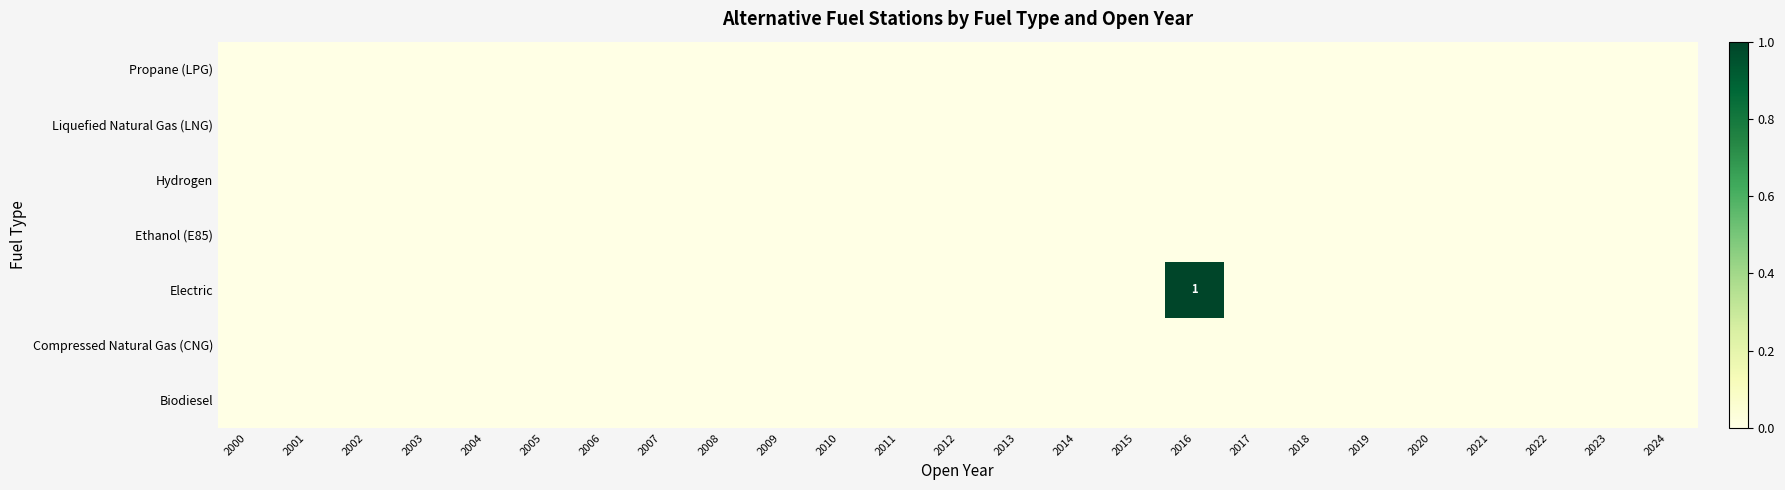

Which label corresponds to the largest value in the chart?

2016